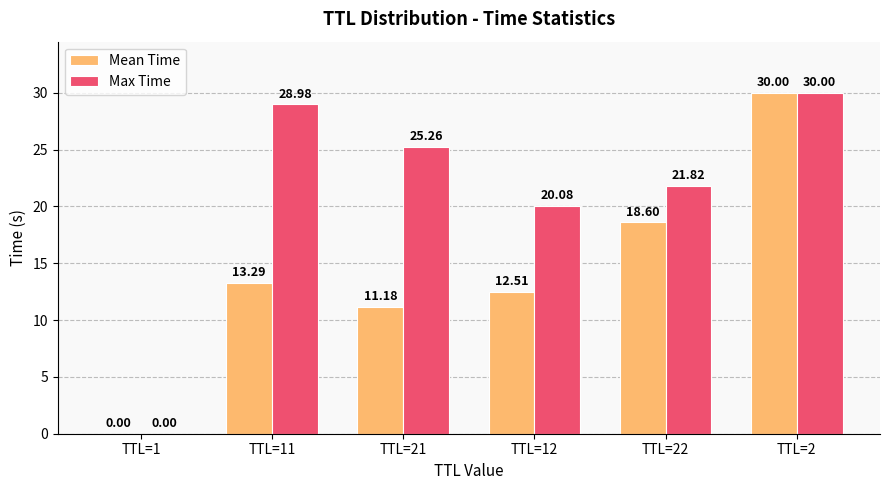

Where does the Max Time series first go above 25?

TTL=11